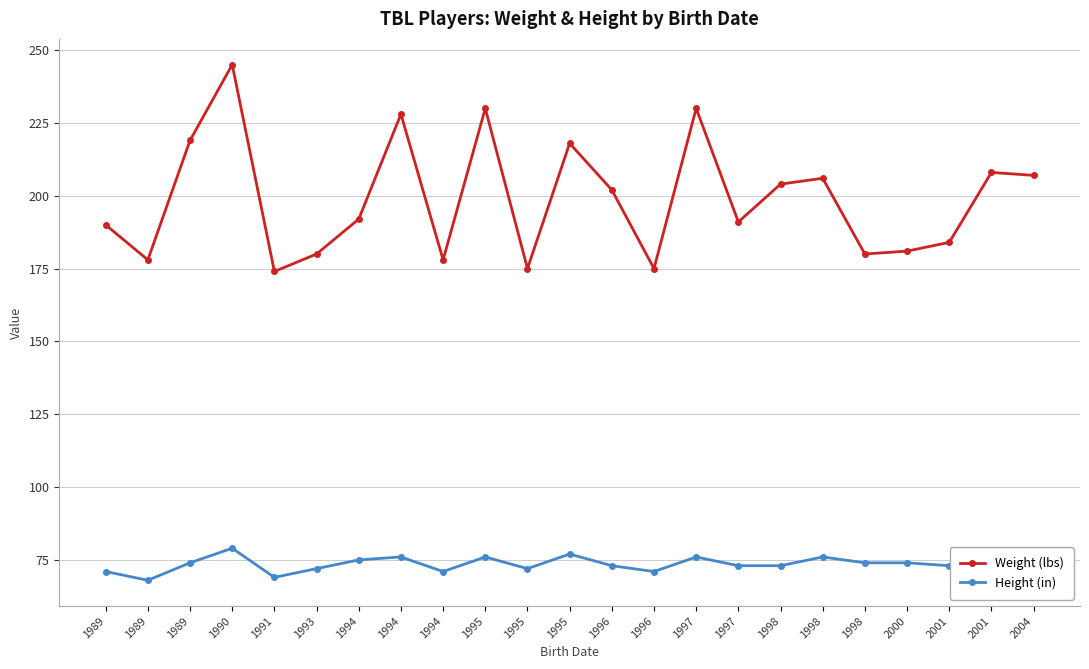

True or false: Weight (lbs) has a value of 306 at 1993.

False